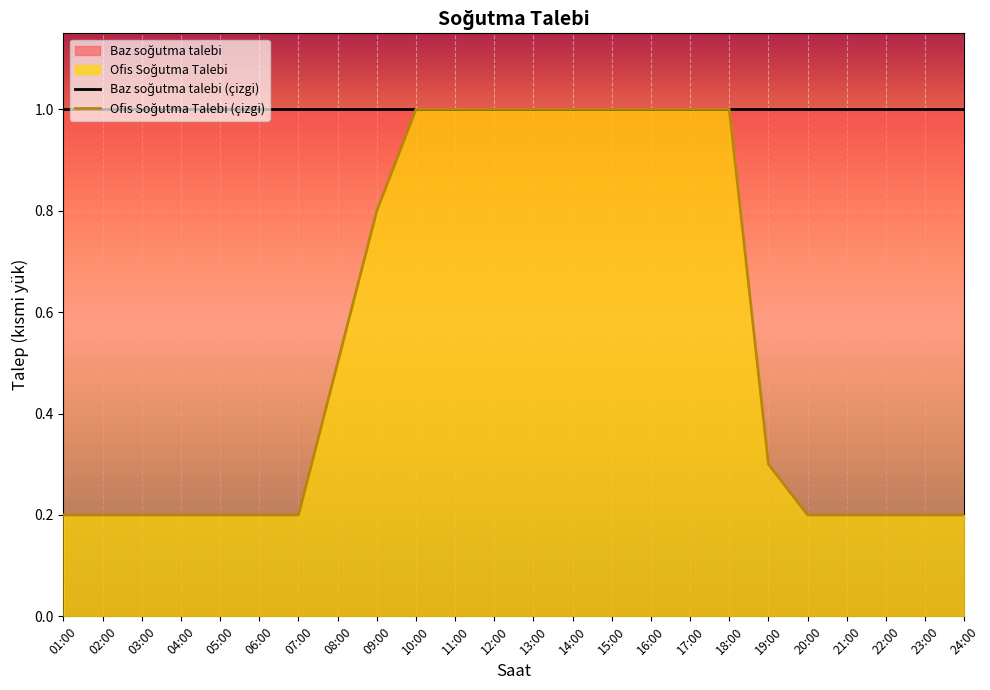

List the series in order of their overall mean, highest first.

Baz soğutma talebi (çizgi), Ofis Soğutma Talebi (çizgi)